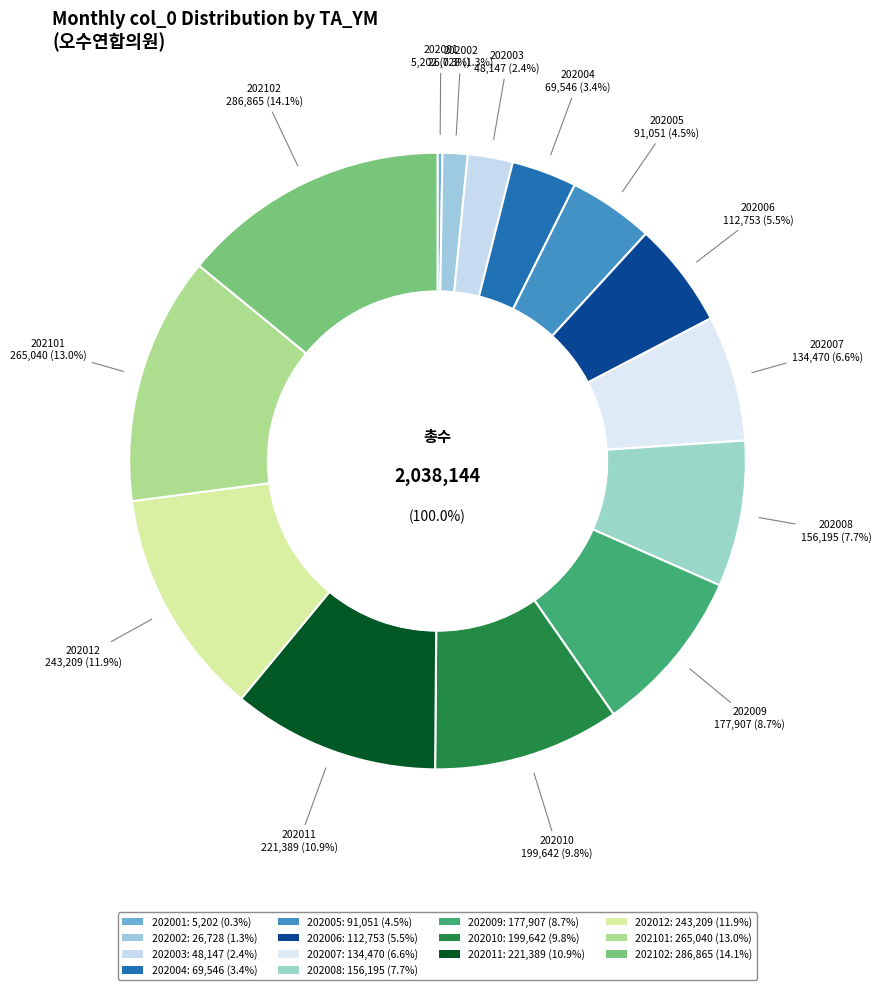

Combined, what portion of the pie is 202006 and 202003?

7.9%